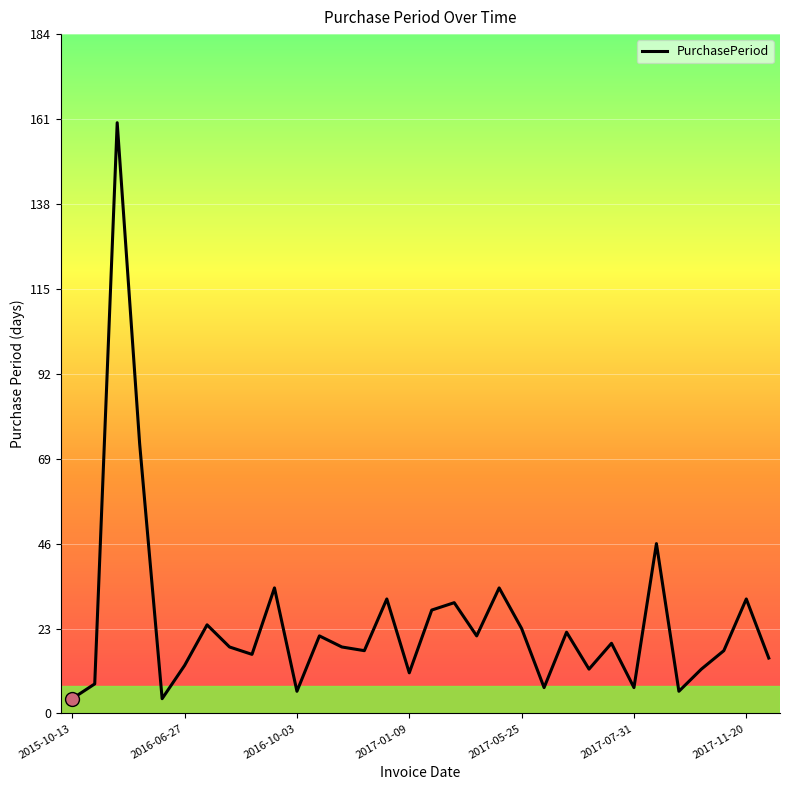

What is the greatest value displayed?

160